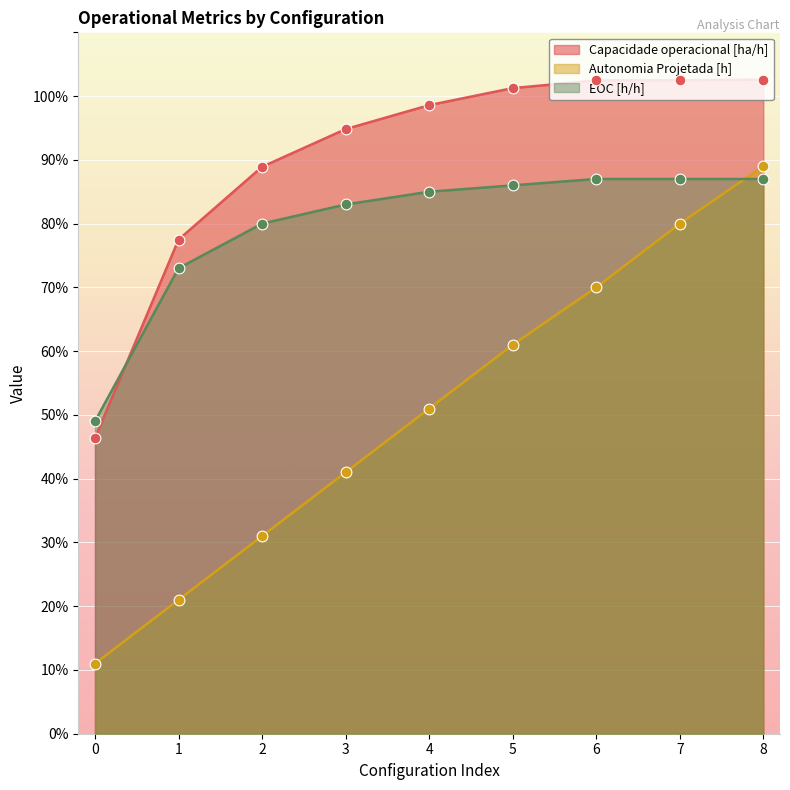

What are all the series names shown in the legend?

Capacidade operacional [ha/h], Autonomia Projetada [h], EOC [h/h]